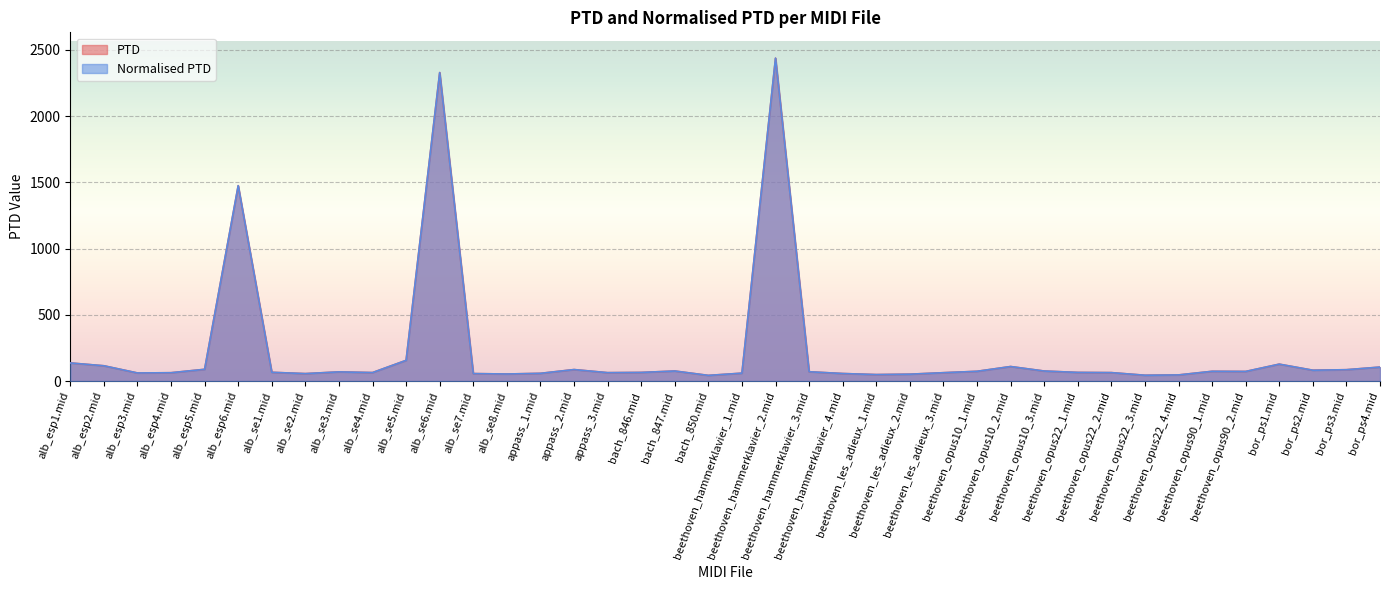

Does the chart display data point markers on the line(s)?

No